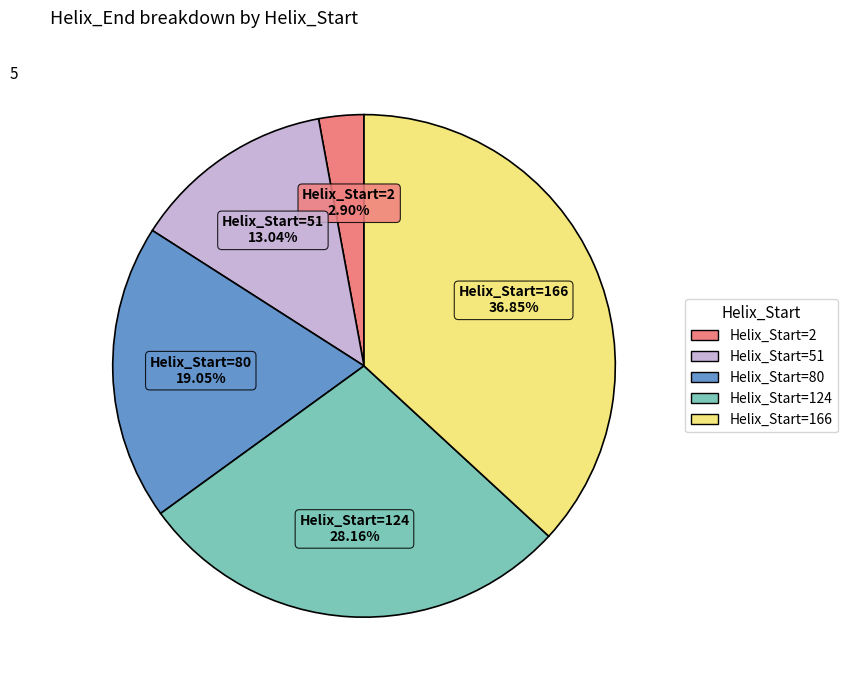

Is there a majority slice in this chart?

No